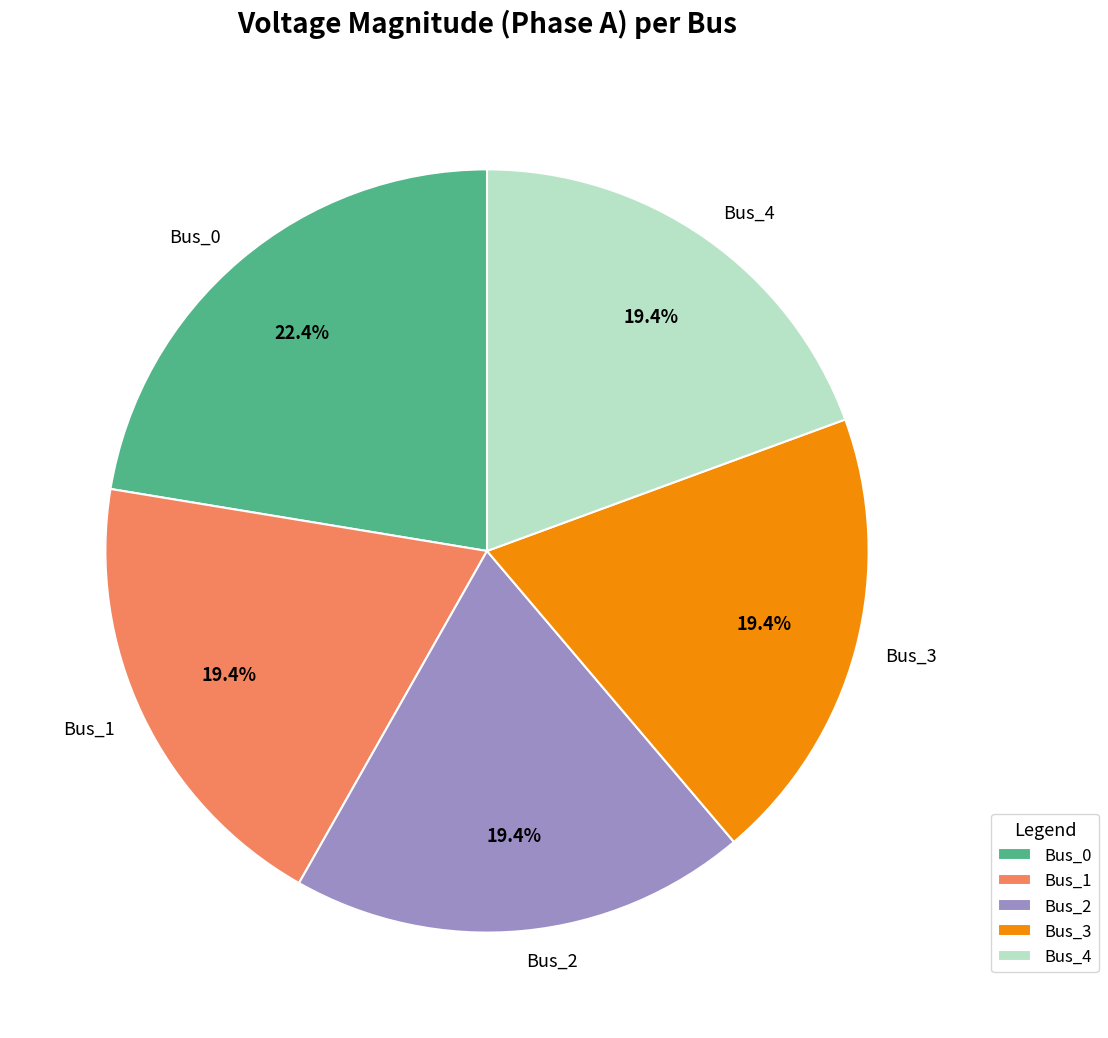

Is it true that Bus_3 is 19% of the pie?

True